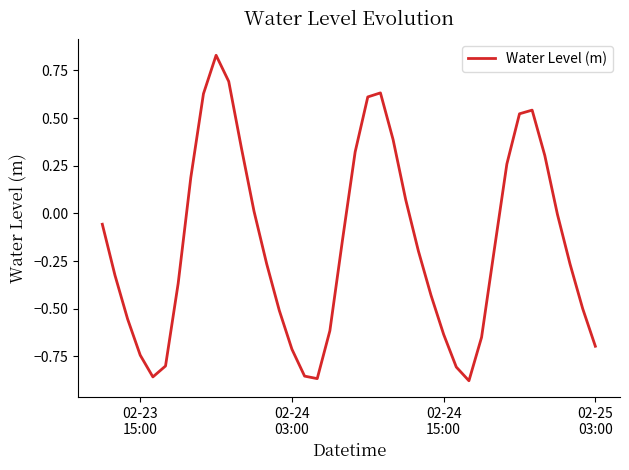

What is the difference between the maximum and minimum values?

1.7